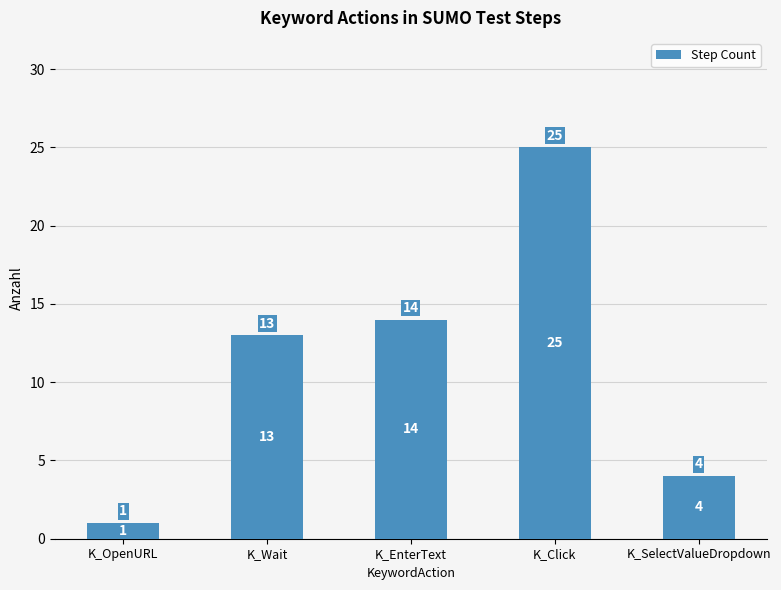

Approximately how many times larger is the value at K_SelectValueDropdown compared to K_OpenURL?

4.0